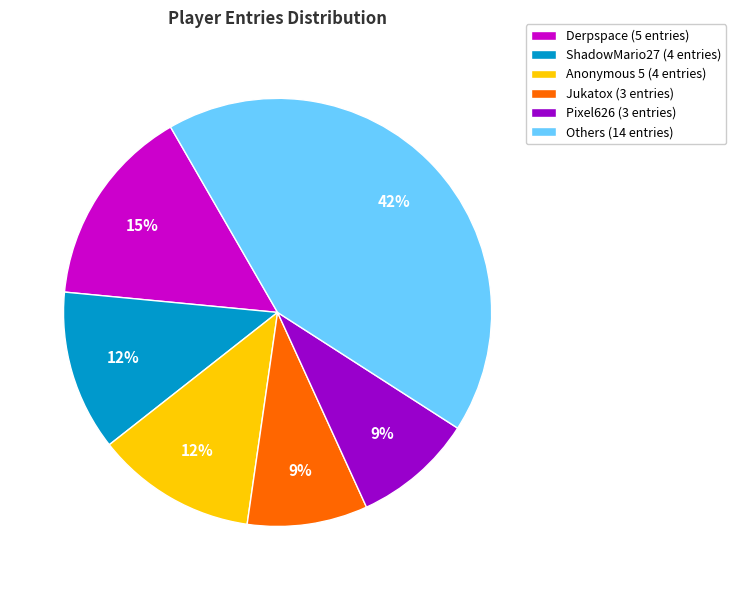

What is the largest slice in the pie chart?

Others (14 entries)